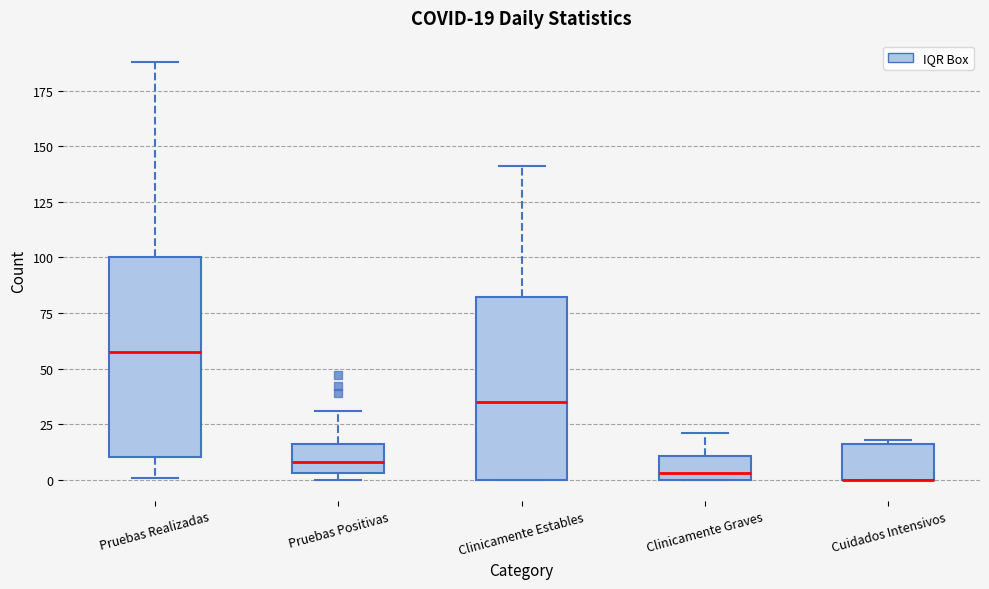

Comparing the boxes themselves (not the whiskers), which one is the tallest?

Pruebas Realizadas